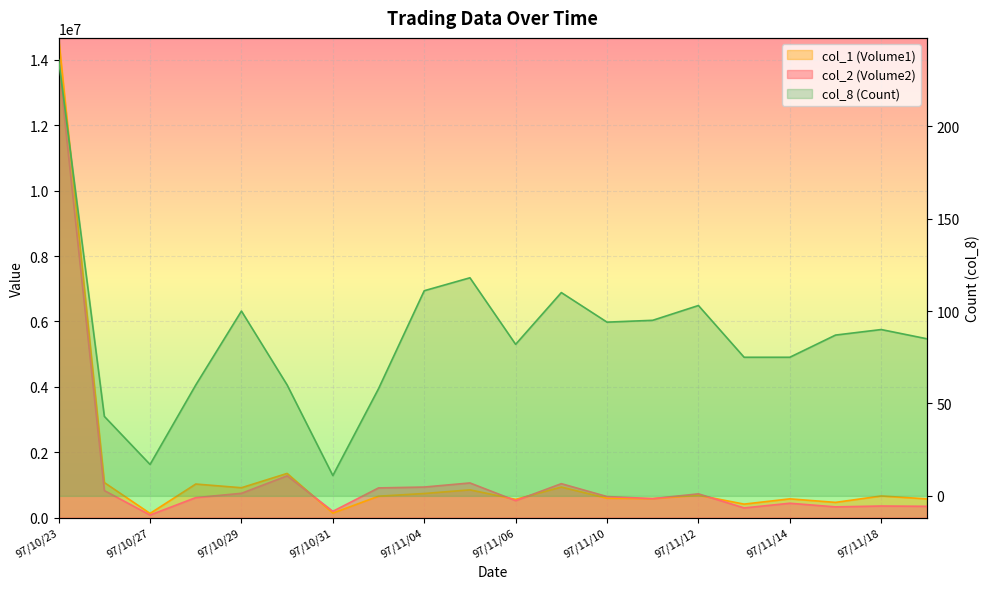

True or false: col_1 (Volume1) has a value of 63679 at 97/10/27.

False